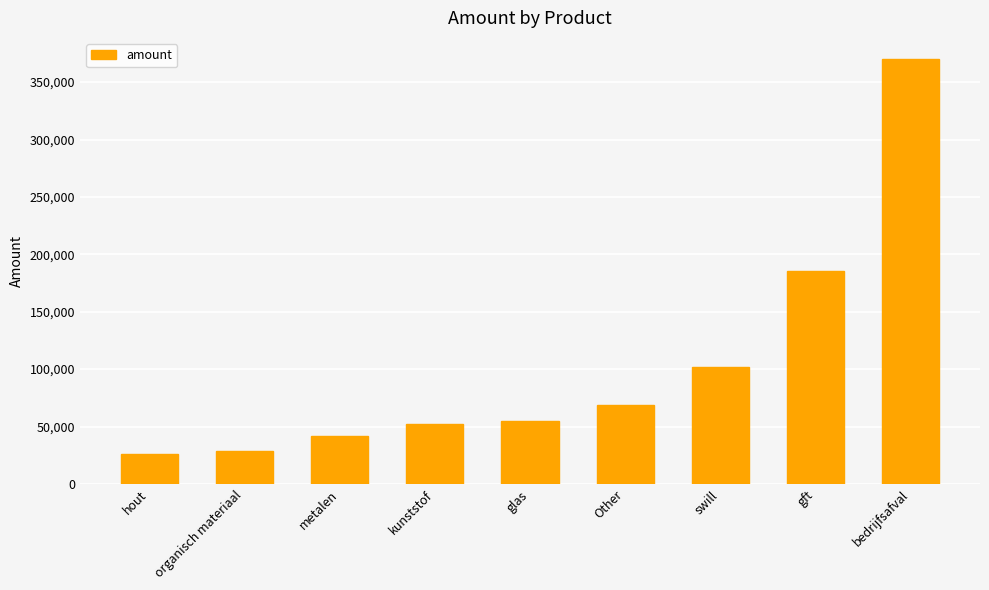

What is the maximum value shown in the chart?

370012.4